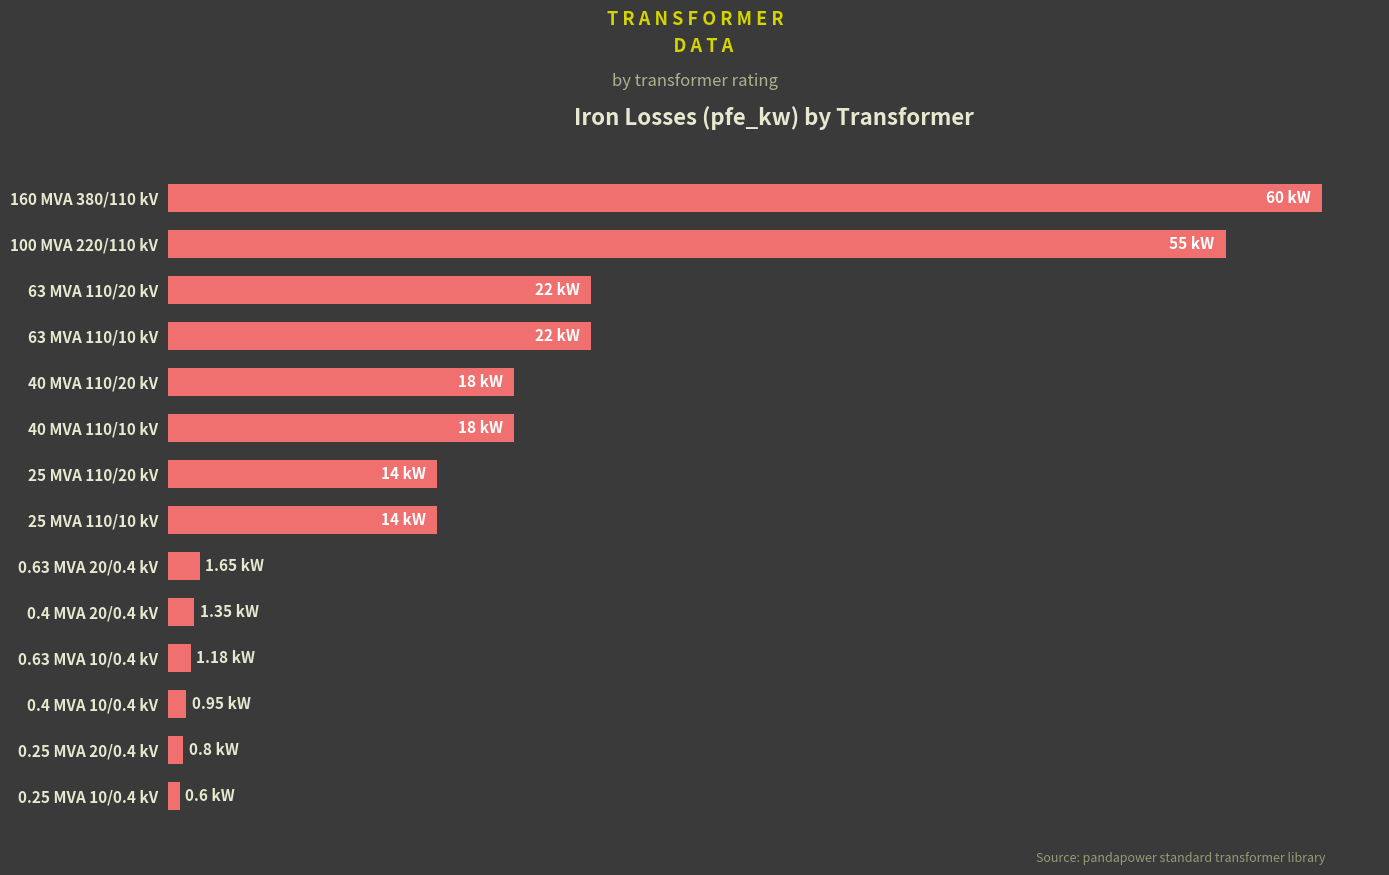

Rank the categories by value from highest to lowest.

160 MVA 380/110 kV, 100 MVA 220/110 kV, 63 MVA 110/20 kV, 63 MVA 110/10 kV, 40 MVA 110/20 kV, 40 MVA 110/10 kV, 25 MVA 110/20 kV, 25 MVA 110/10 kV, 0.63 MVA 20/0.4 kV, 0.4 MVA 20/0.4 kV, 0.63 MVA 10/0.4 kV, 0.4 MVA 10/0.4 kV, 0.25 MVA 20/0.4 kV, 0.25 MVA 10/0.4 kV